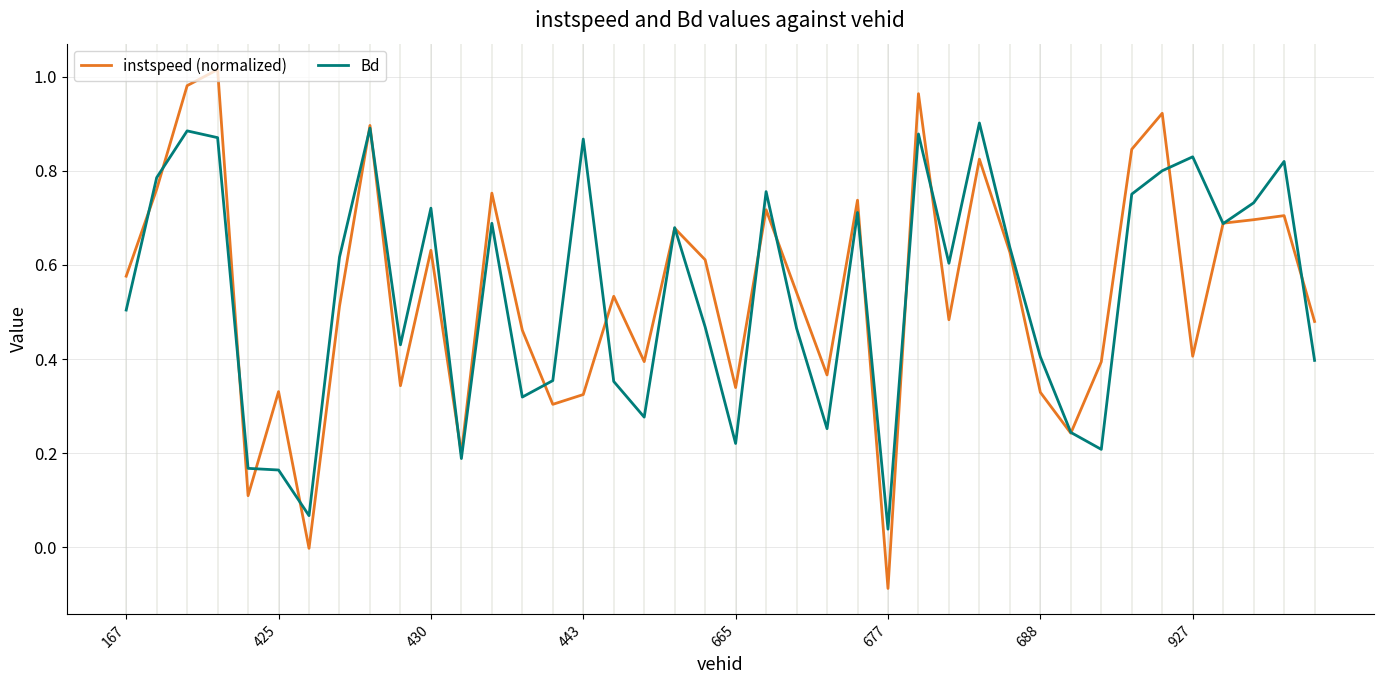

Which series has the widest spread of values?

instspeed (normalized)